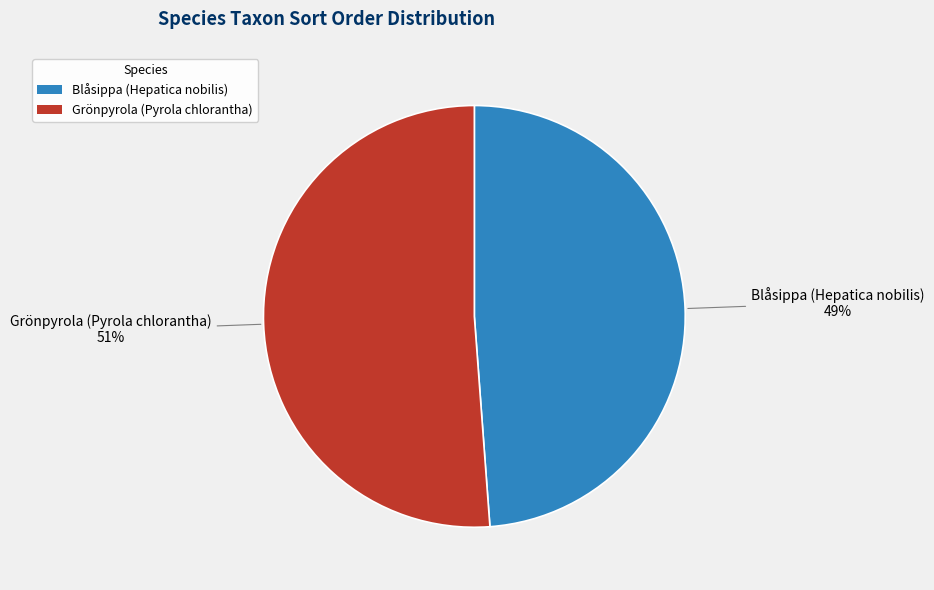

Combined, do Grönpyrola (Pyrola chlorantha) and Blåsippa (Hepatica nobilis) account for over 50%?

Yes